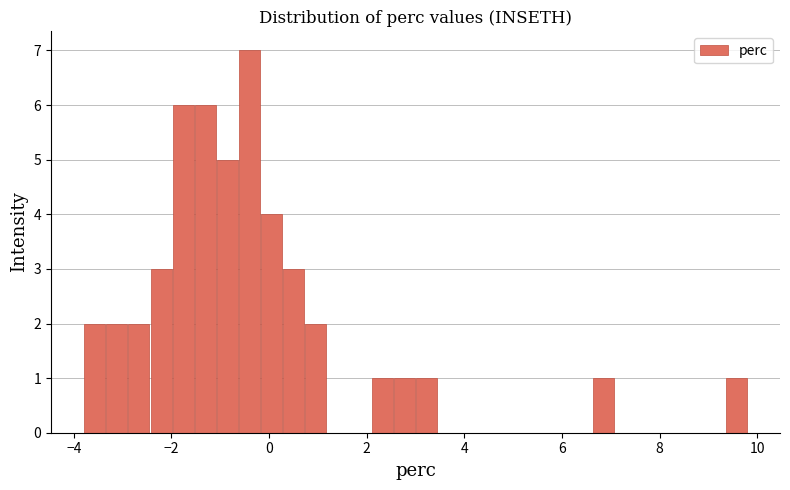

Around what value on the x-axis is the tallest bar? Give the approximate position of its centre, as read against the axis.

-0.4